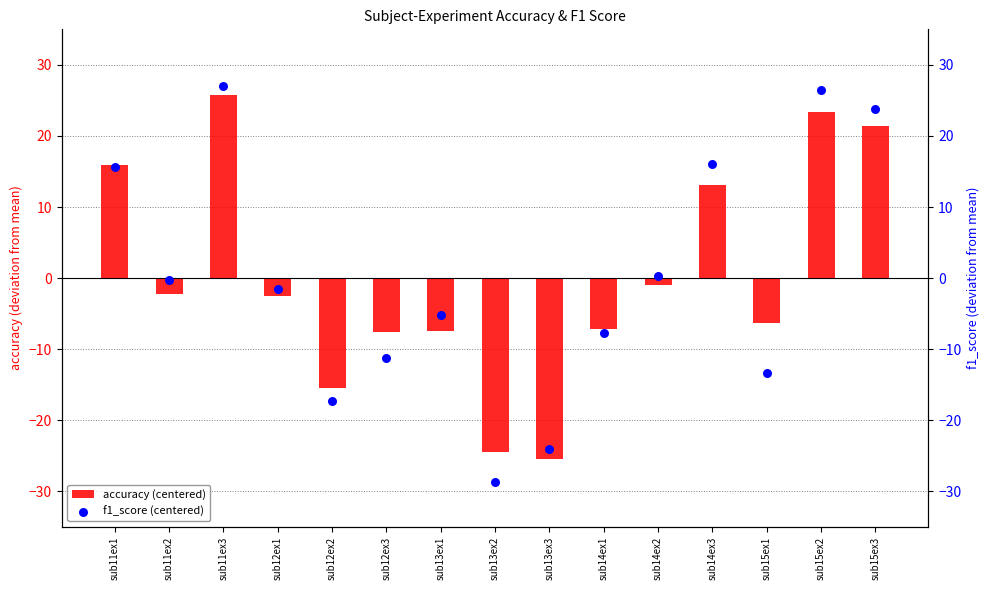

What is the total value across all series at sub11ex3?

52.9